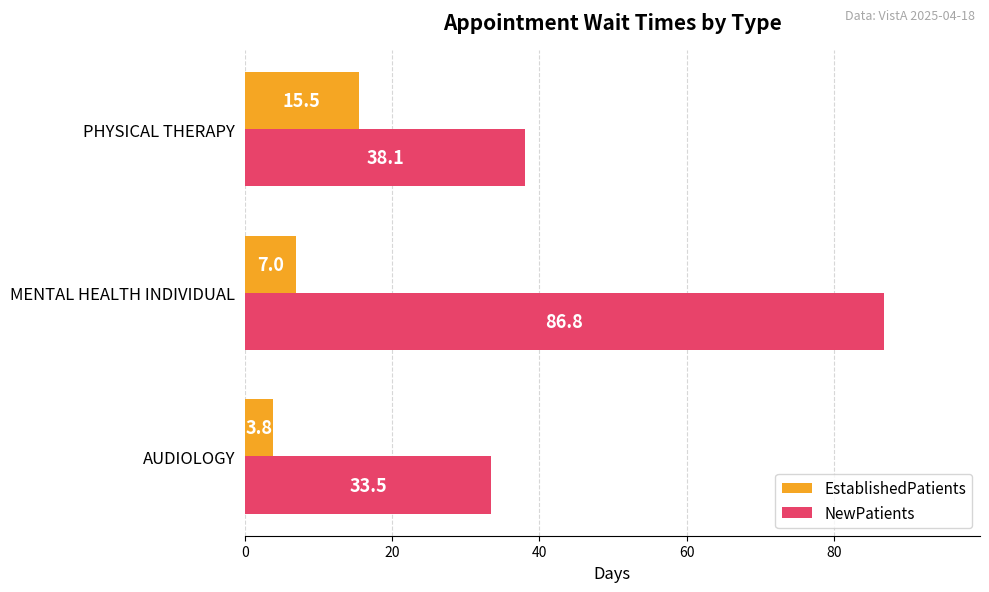

Which series has the largest range (max minus min)?

NewPatients